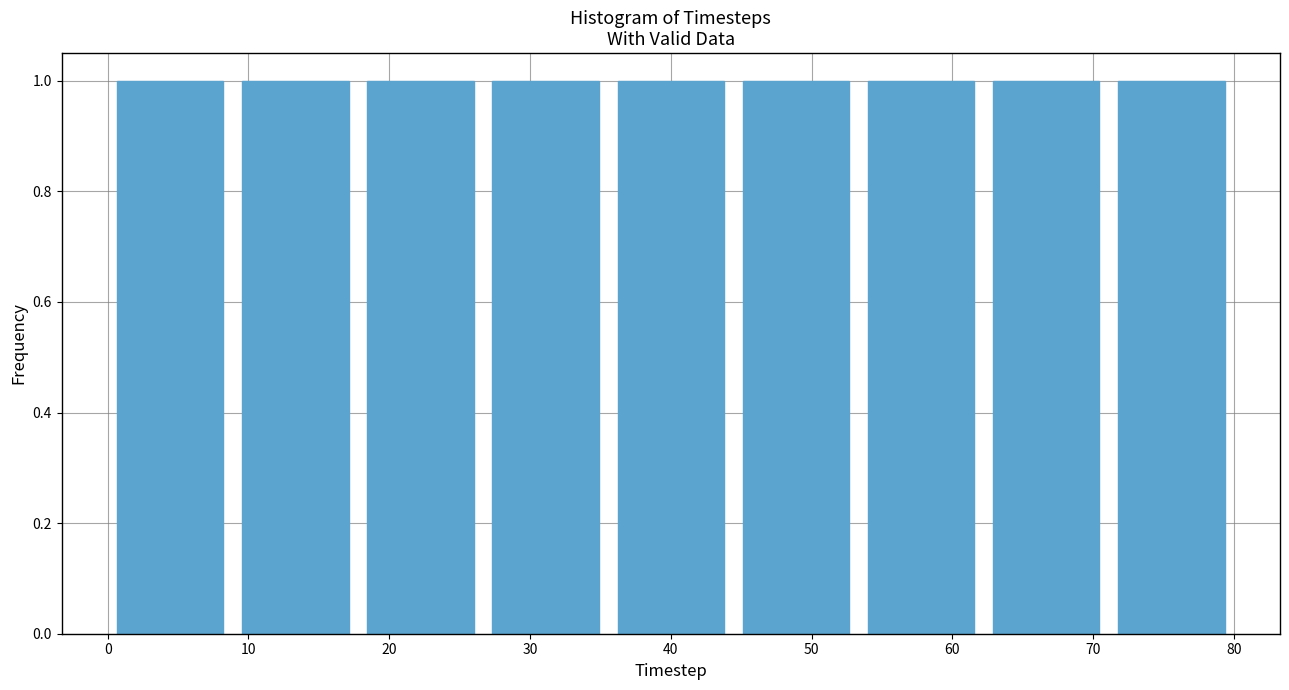

Reading left to right, list every bar in this chart as the range it spans on the x-axis followed by its height. Neither the bar edges nor the heights are printed on the chart, so give them approximately, as read against the axes.

0 to 9: 1
9 to 18: 1
18 to 27: 1
27 to 36: 1
36 to 44: 1
44 to 53: 1
53 to 62: 1
62 to 71: 1
71 to 80: 1